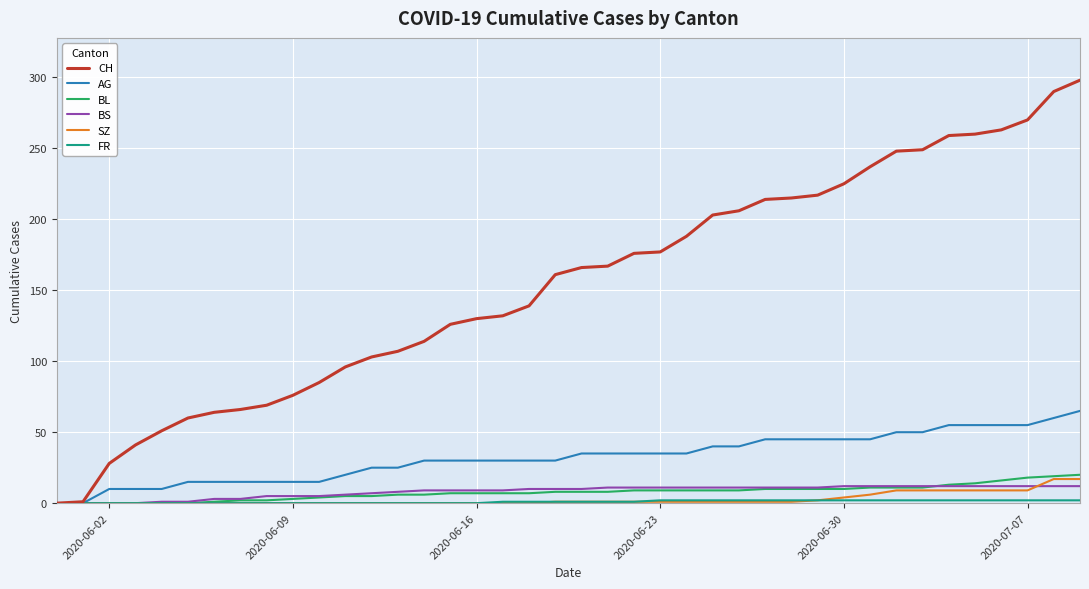

Which series has the largest total across all categories?

CH